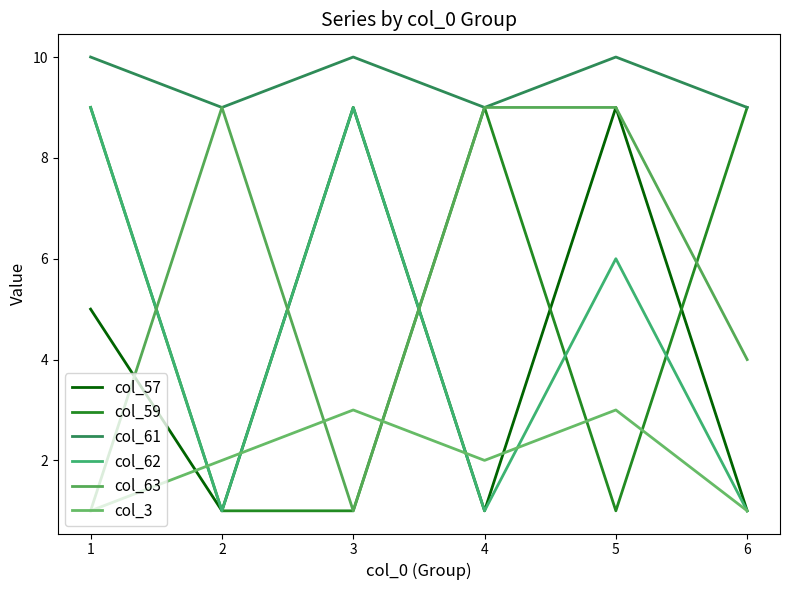

Does the chart have visible grid lines?

No